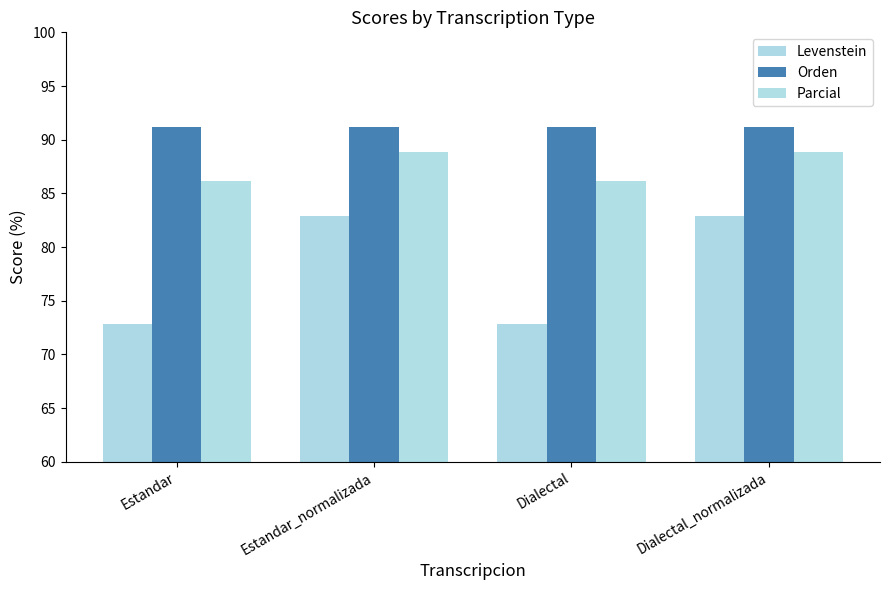

At which category is the sum across all series the highest?

Estandar_normalizada